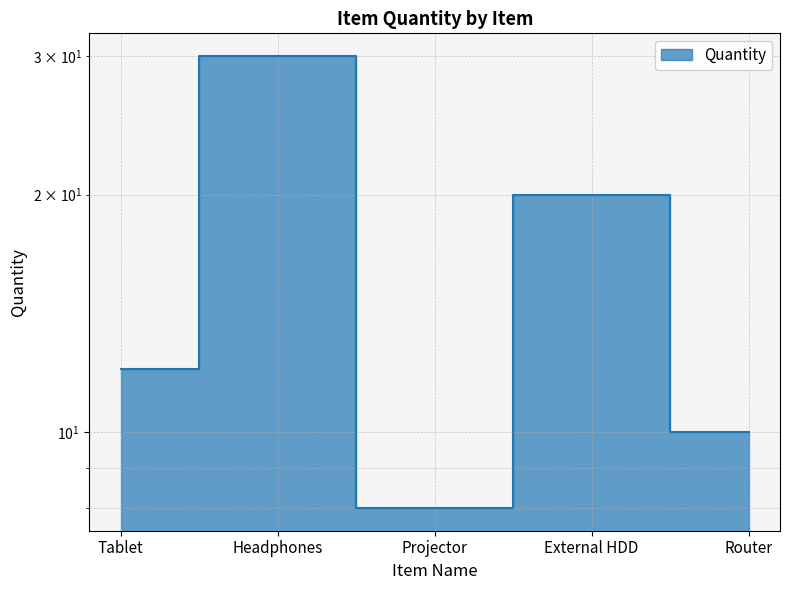

Is it true that the value at Tablet is 20?

False